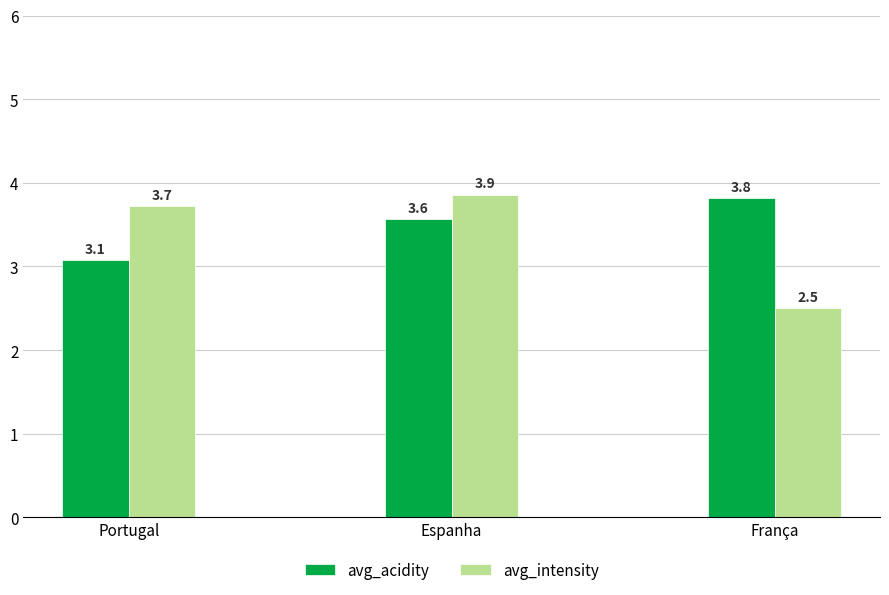

Reading right to left, transcribe all the data shown in this chart.

avg_acidity: 3.8	3.6	3.1
avg_intensity: 2.5	3.9	3.7